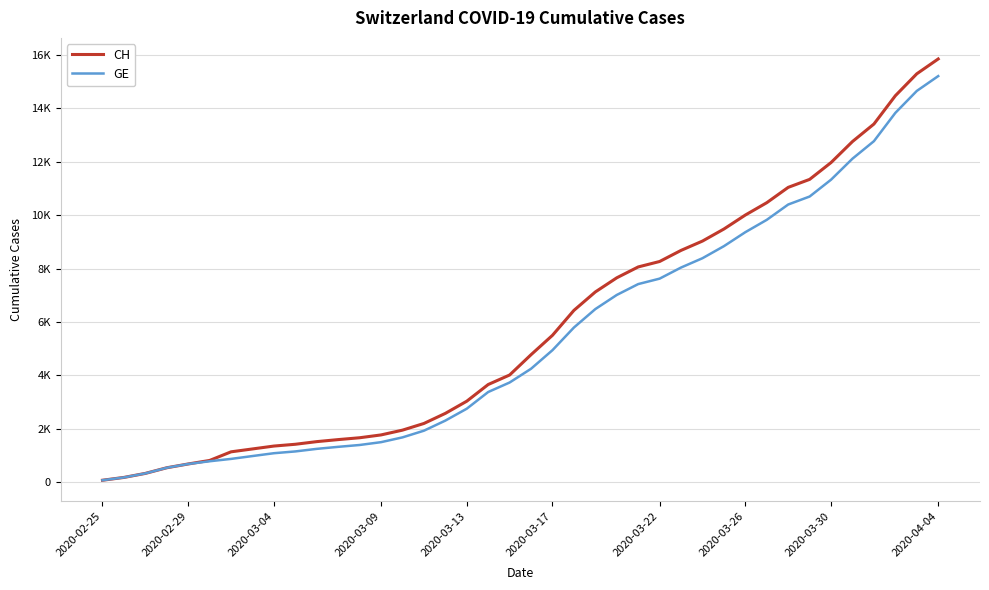

Where is GE nearest to the value 7640?

2020-03-22